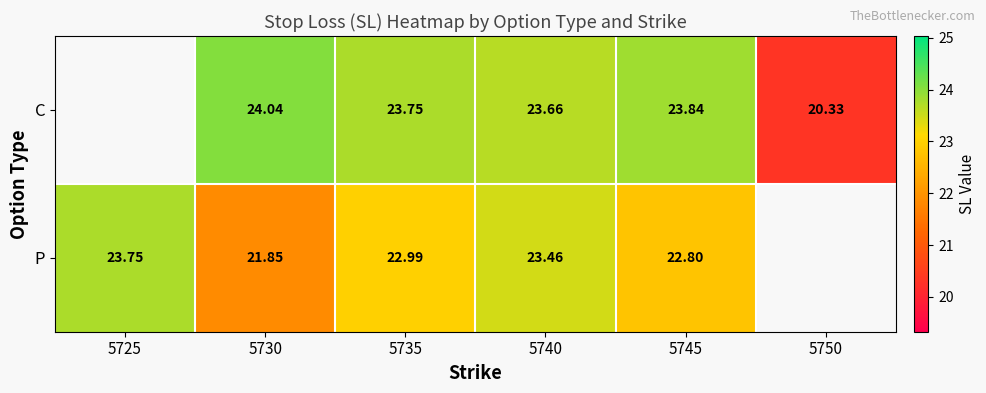

The value of C at 5750 is 20.3. True or false?

True